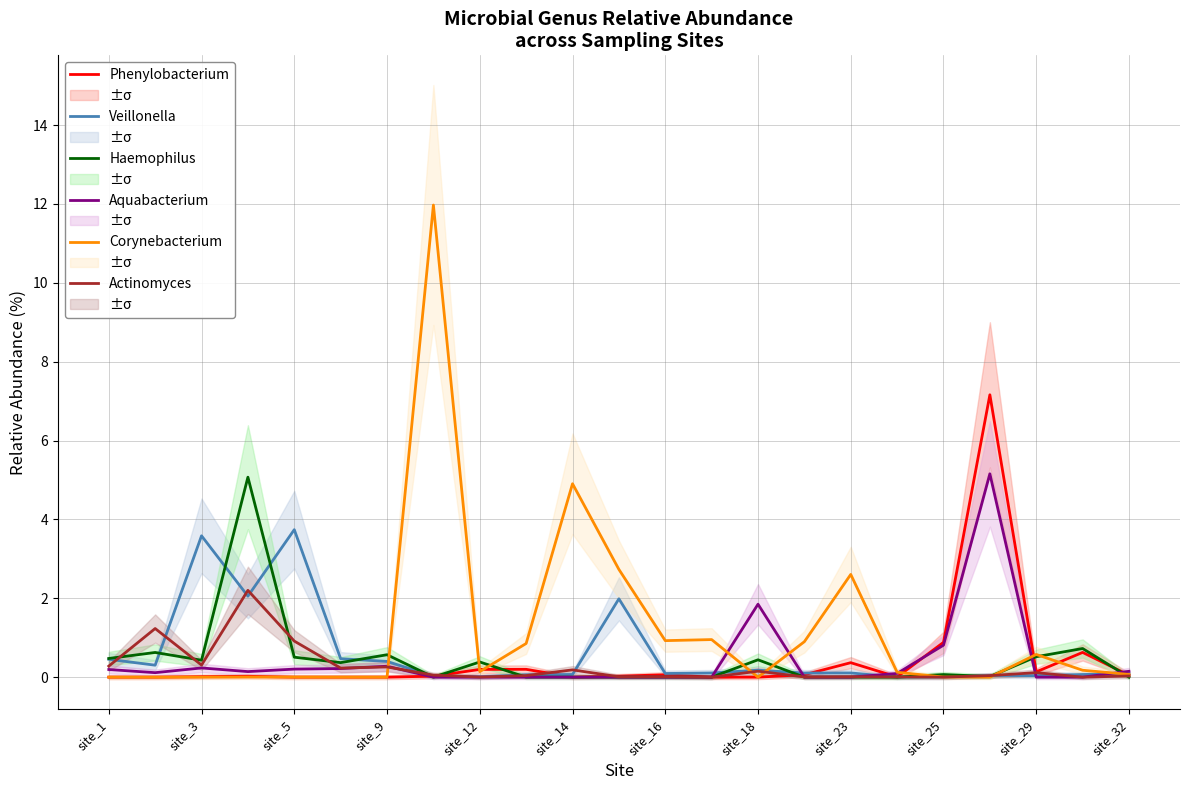

Rank the series at 13 from lowest to highest value.

Phenylobacterium, Haemophilus, Aquabacterium, Actinomyces, Veillonella, Corynebacterium